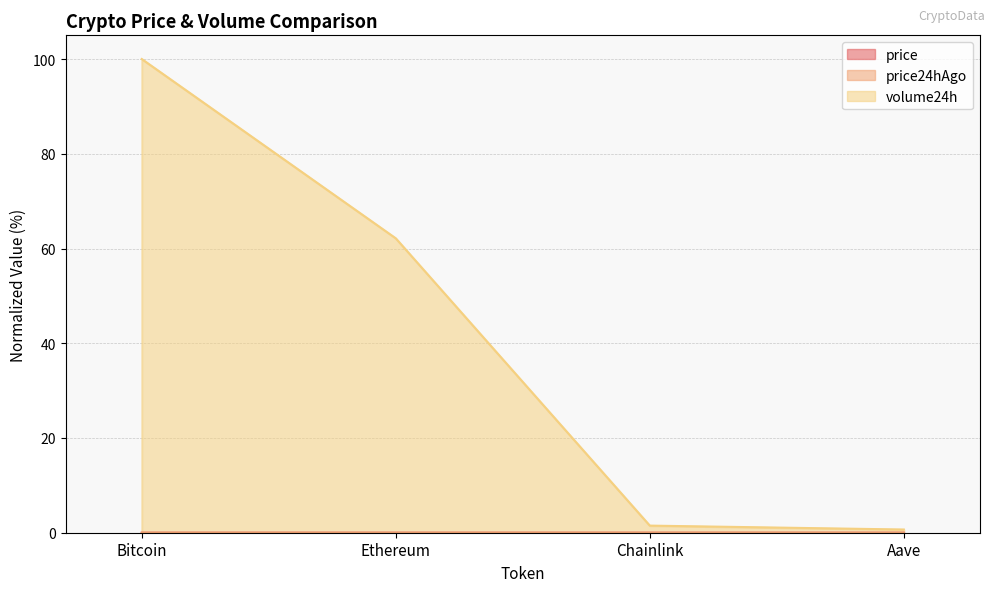

At which label is price24hAgo closest to 0?

Chainlink